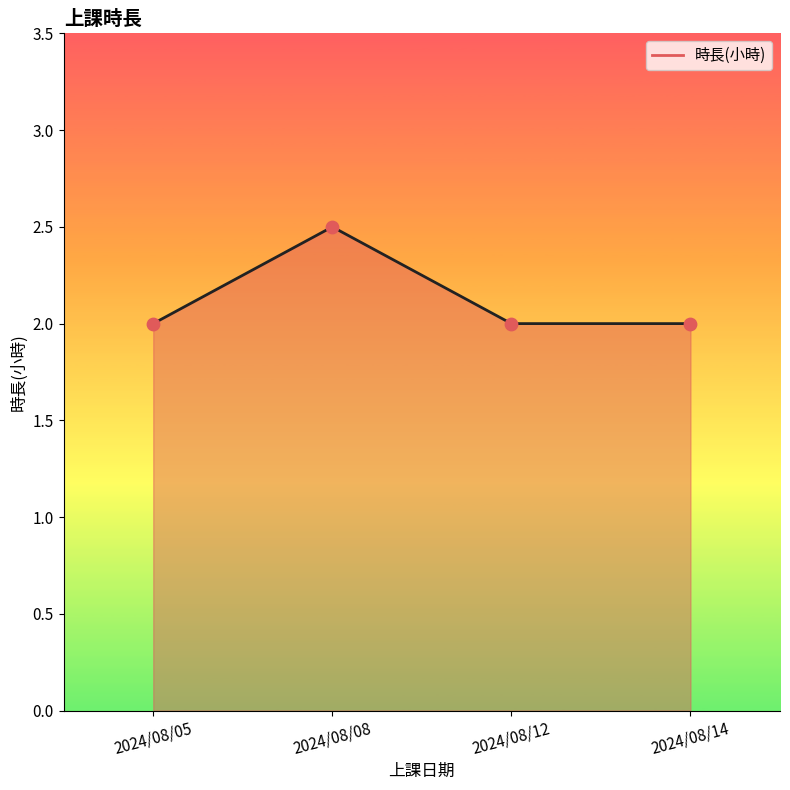

Which series has the largest total across all categories?

時長(小時) 折線